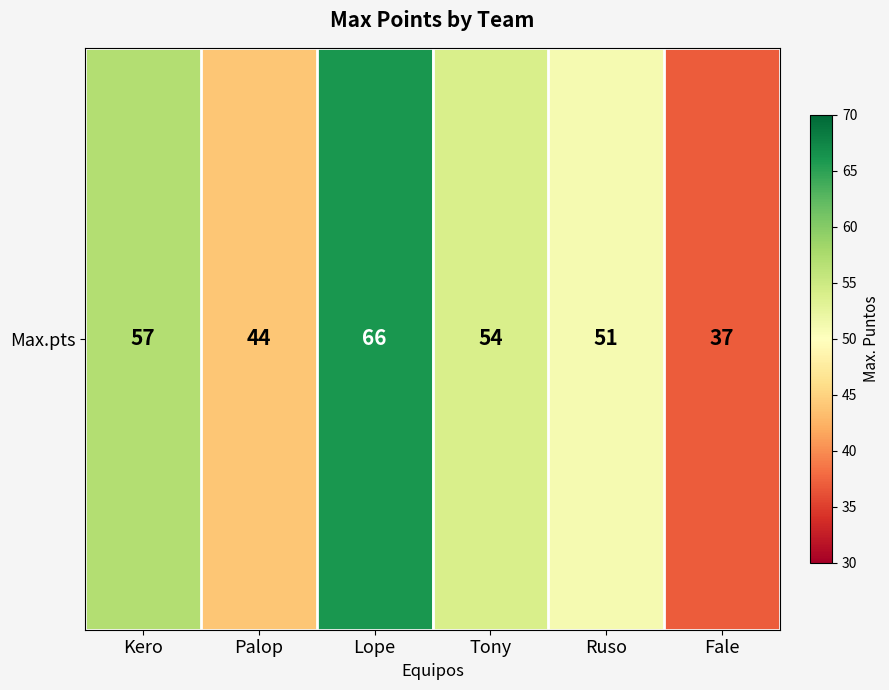

List the labels in order of value, smallest first.

Fale, Palop, Ruso, Tony, Kero, Lope